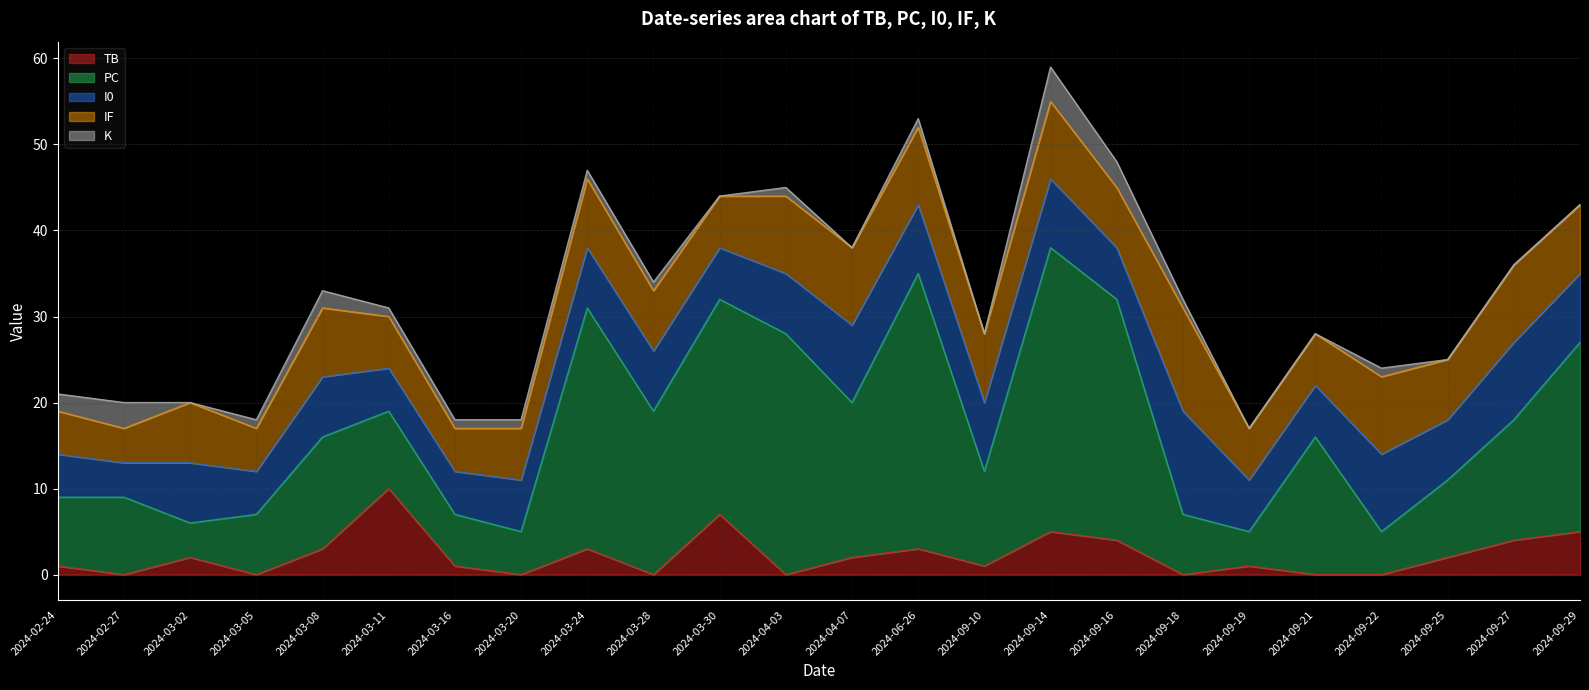

At which label does TB first exceed 2?

2024-03-08